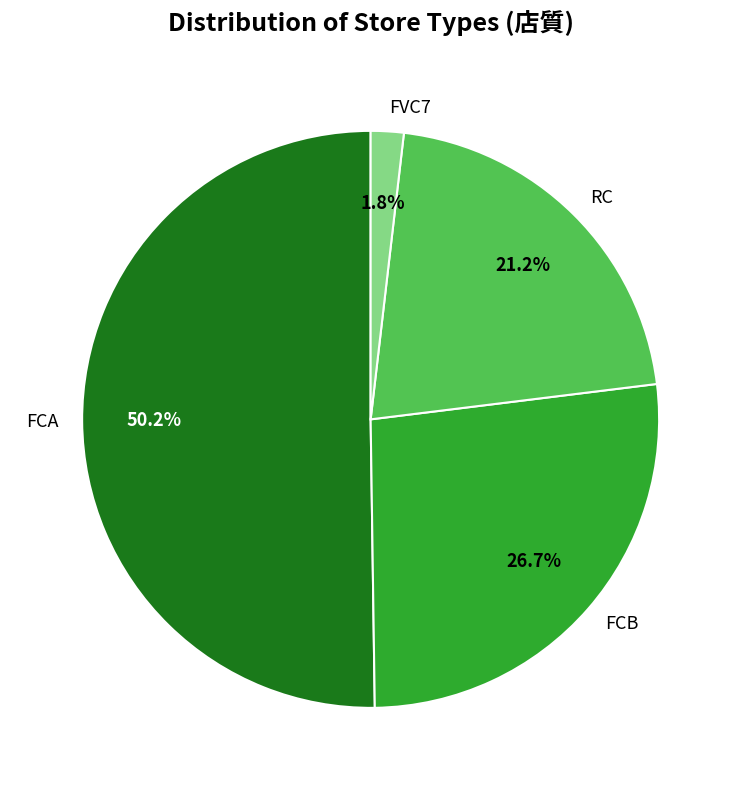

The RC slice represents 26% of the pie. True or false?

False